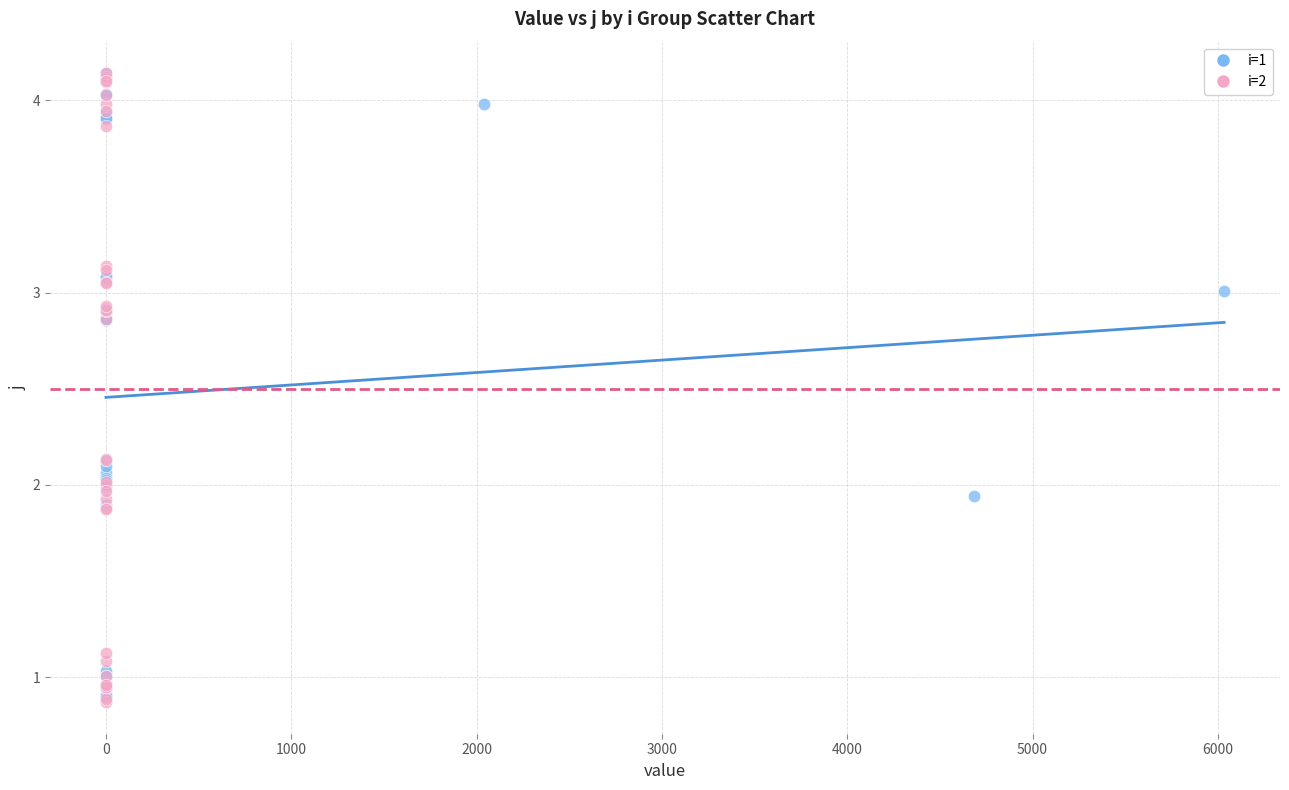

What are all the series names shown in the legend?

i=1, i=2